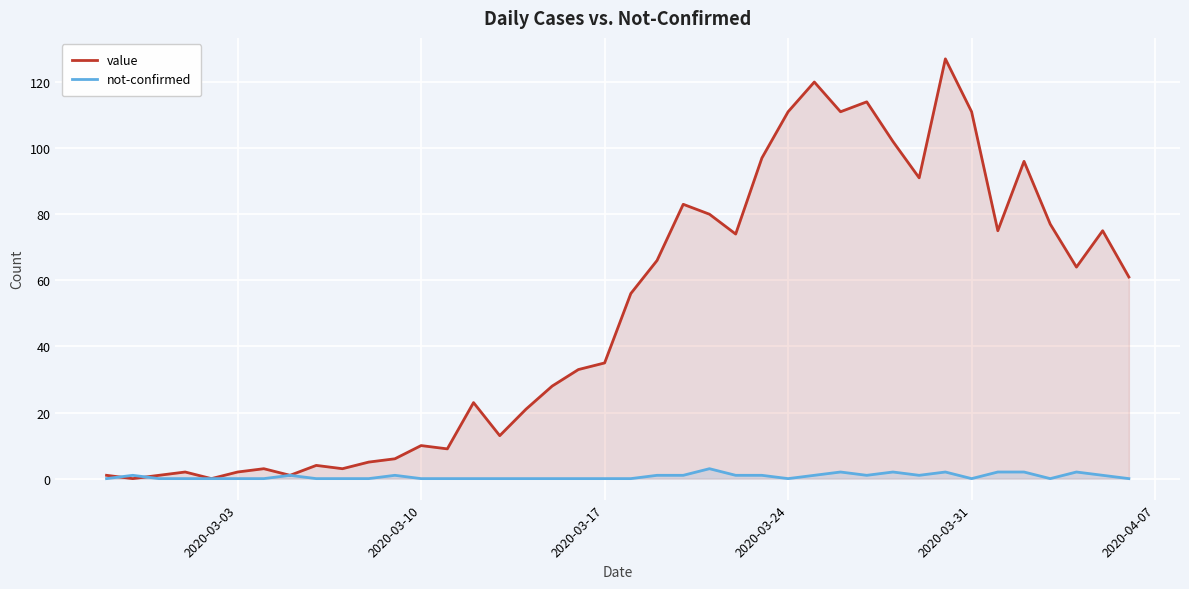

Is it true that not-confirmed equals 0 at 2020-03-10?

True